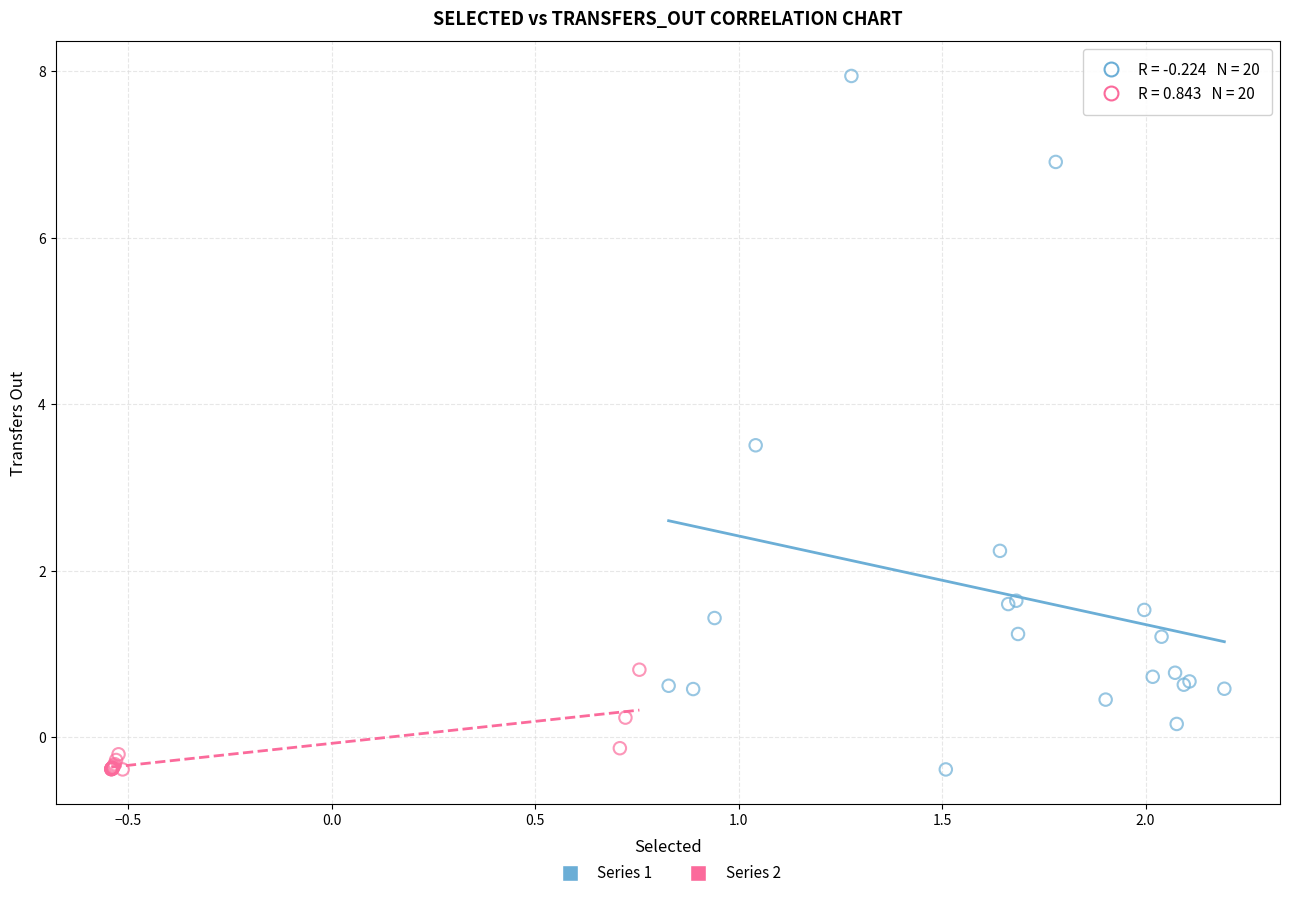

Which series has the largest Y range (max minus min)?

Series 1